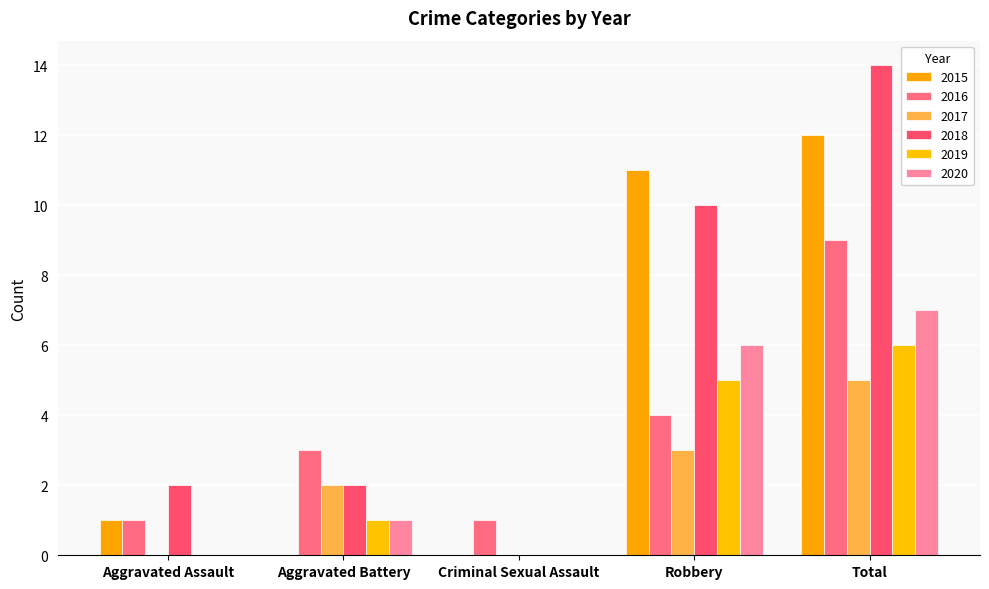

What is the sum of all 2015 values?

24